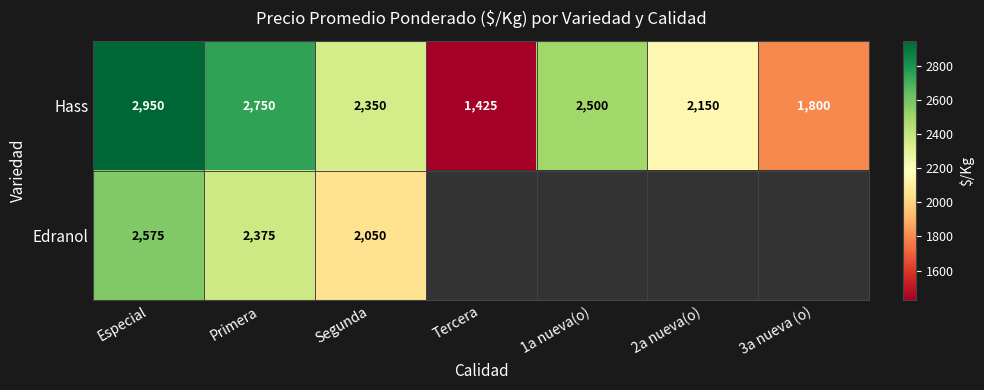

What is the spread (max minus min) of values at Especial?

375